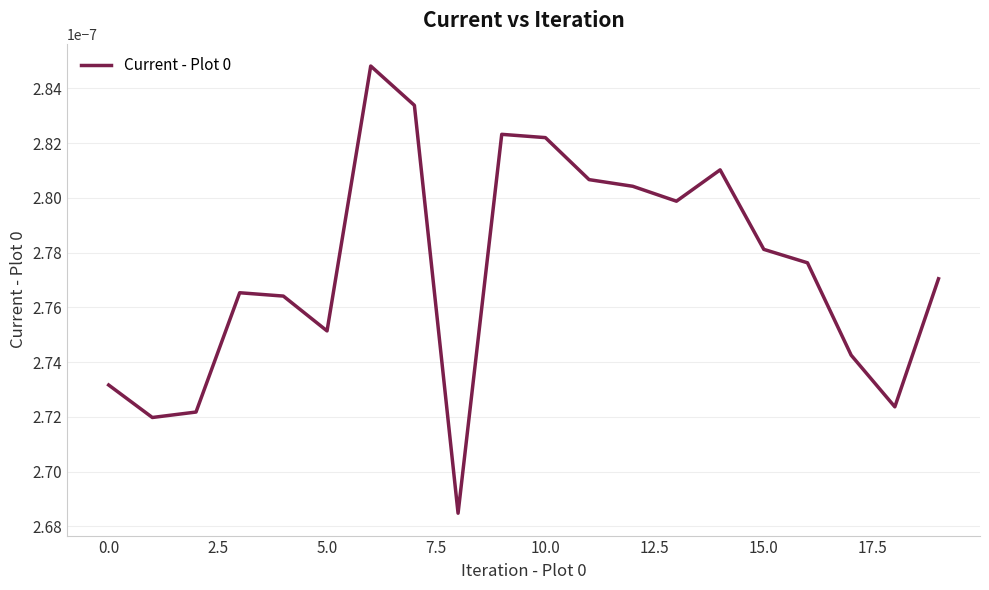

How many series are shown in this chart?

1